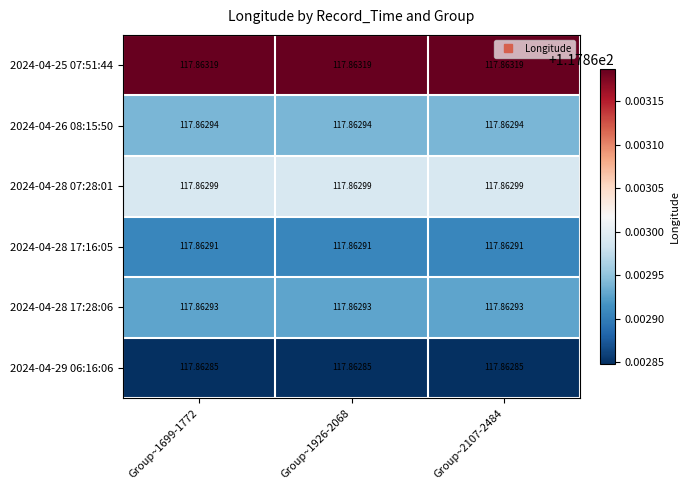

Is the value of 2024-04-28 17:28:06 at Group~1699-1772 greater than the value of 2024-04-26 08:15:50 at Group~1926-2068?

No